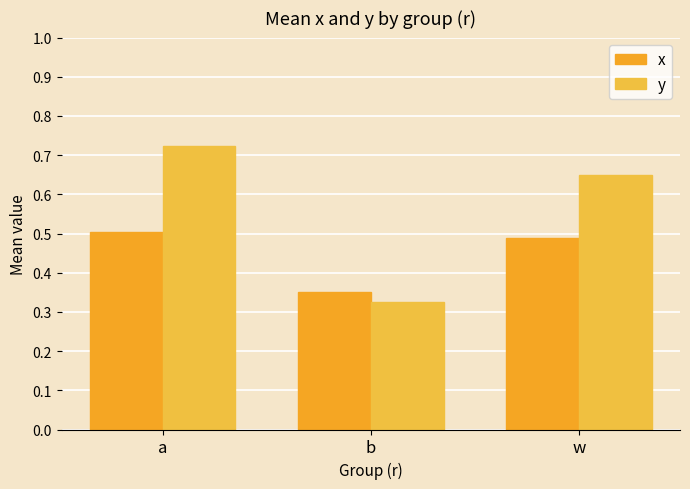

At how many categories does at least one series exceed 0?

3